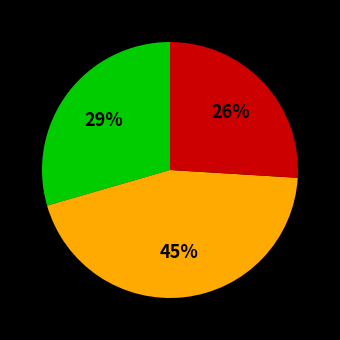

Is there any slice that represents more than half of the pie?

No